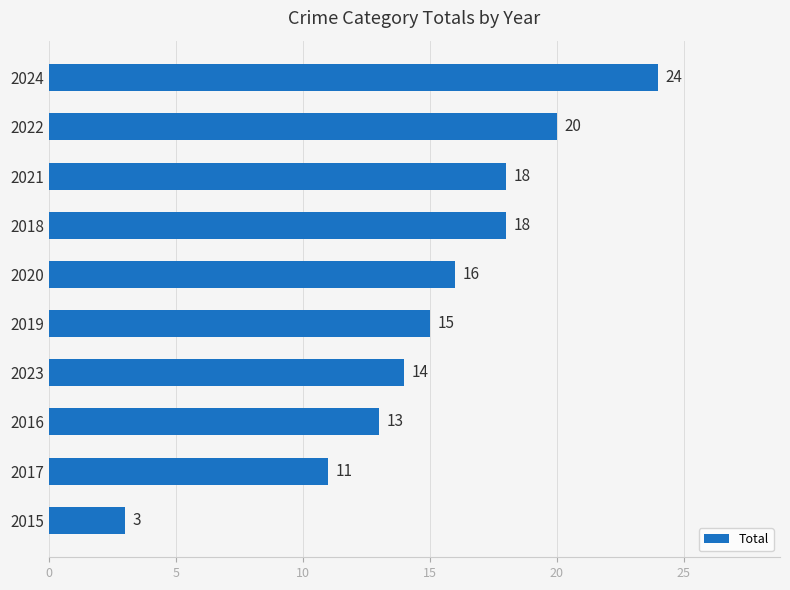

Is it true that the value at 2015 is 4?

False